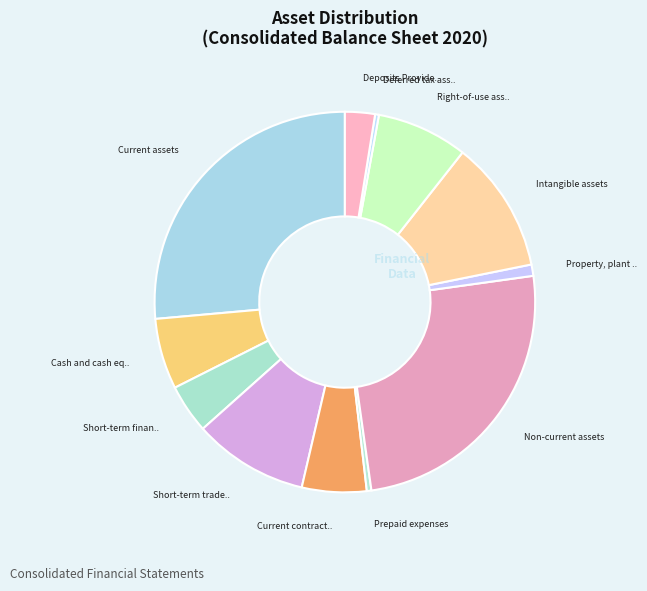

Count the number of slices in the pie.

12